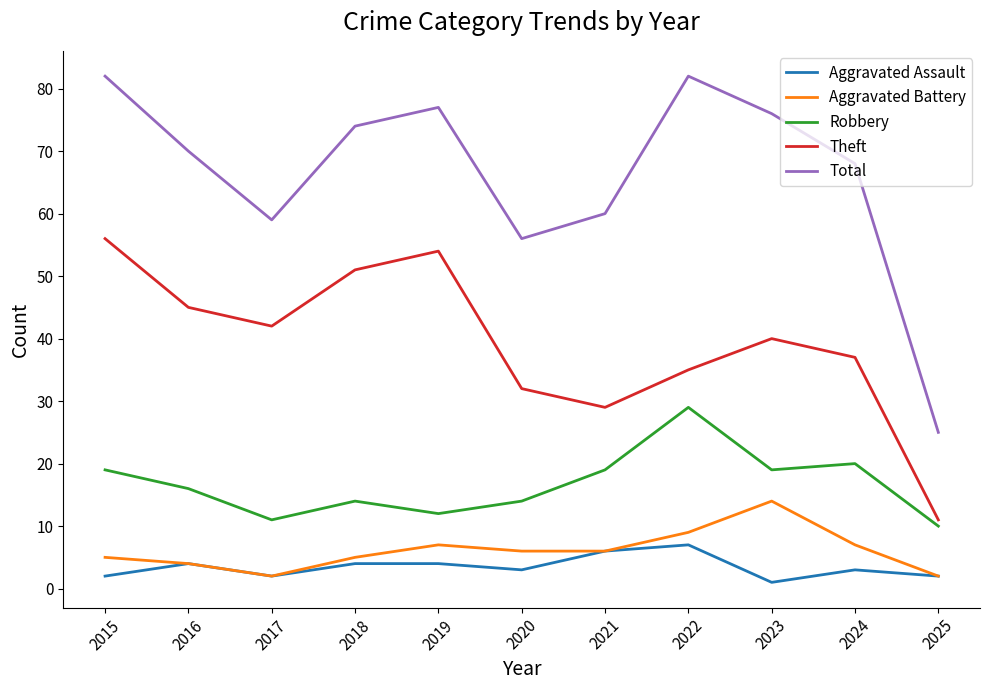

Reading left to right, transcribe all the data shown in this chart.

Aggravated Assault: 2015=2	2016=4	2017=2	2018=4	2019=4	2020=3	2021=6	2022=7	2023=1	2024=3	2025=2
Aggravated Battery: 2015=5	2016=4	2017=2	2018=5	2019=7	2020=6	2021=6	2022=9	2023=14	2024=7	2025=2
Robbery: 2015=19	2016=16	2017=11	2018=14	2019=12	2020=14	2021=19	2022=29	2023=19	2024=20	2025=10
Theft: 2015=56	2016=45	2017=42	2018=51	2019=54	2020=32	2021=29	2022=35	2023=40	2024=37	2025=11
Total: 2015=82	2016=70	2017=59	2018=74	2019=77	2020=56	2021=60	2022=82	2023=76	2024=68	2025=25